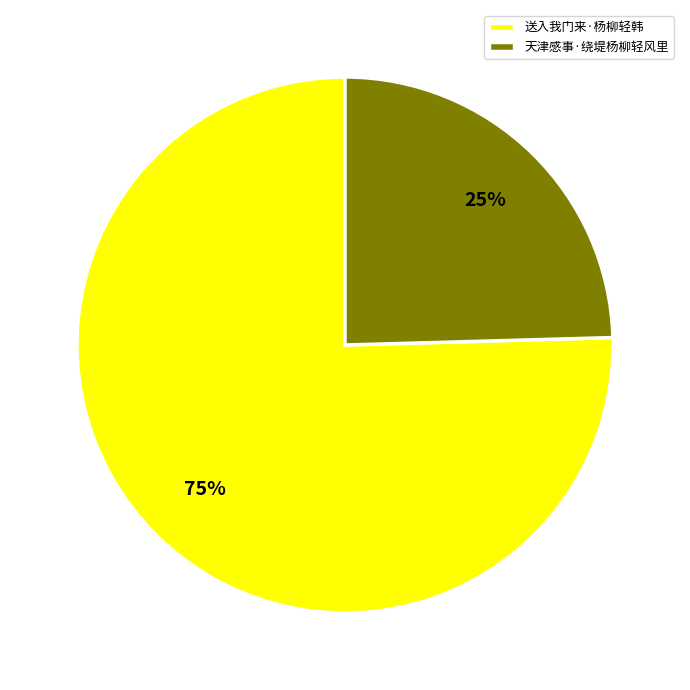

Which category has the biggest portion of the pie?

送入我门来·杨柳轻韩